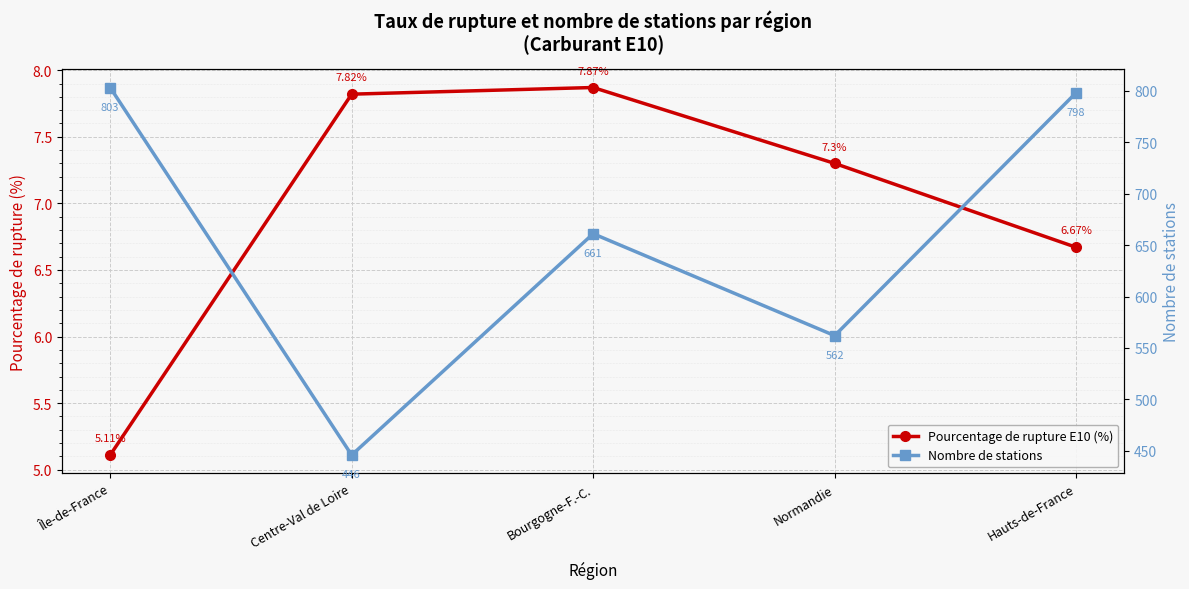

The Pourcentage de rupture E10 (%) series shows 7.3 at Île-de-France. True or false?

False